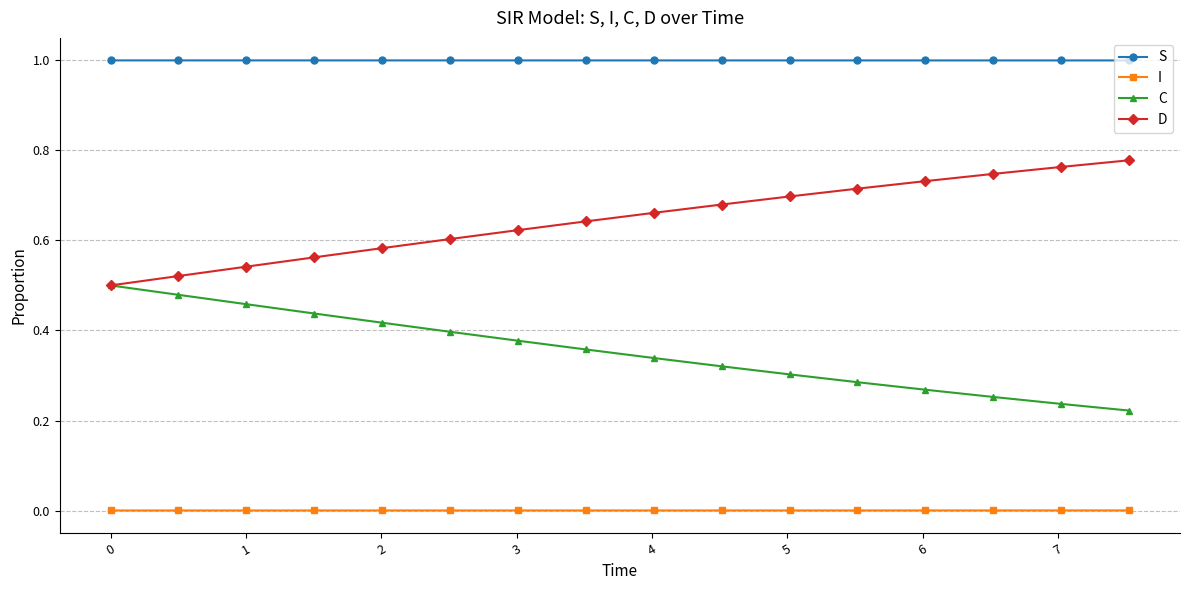

List the series in order of their overall mean, lowest first.

I, C, D, S